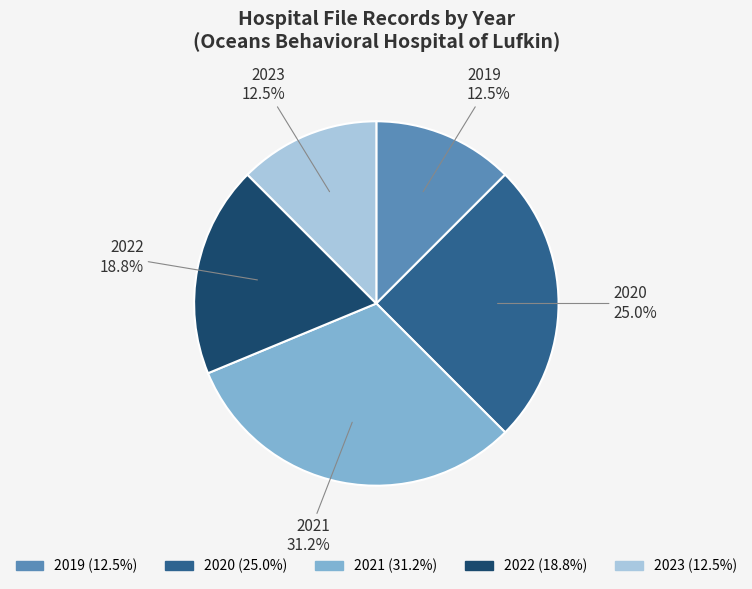

Does any single category account for the majority?

No